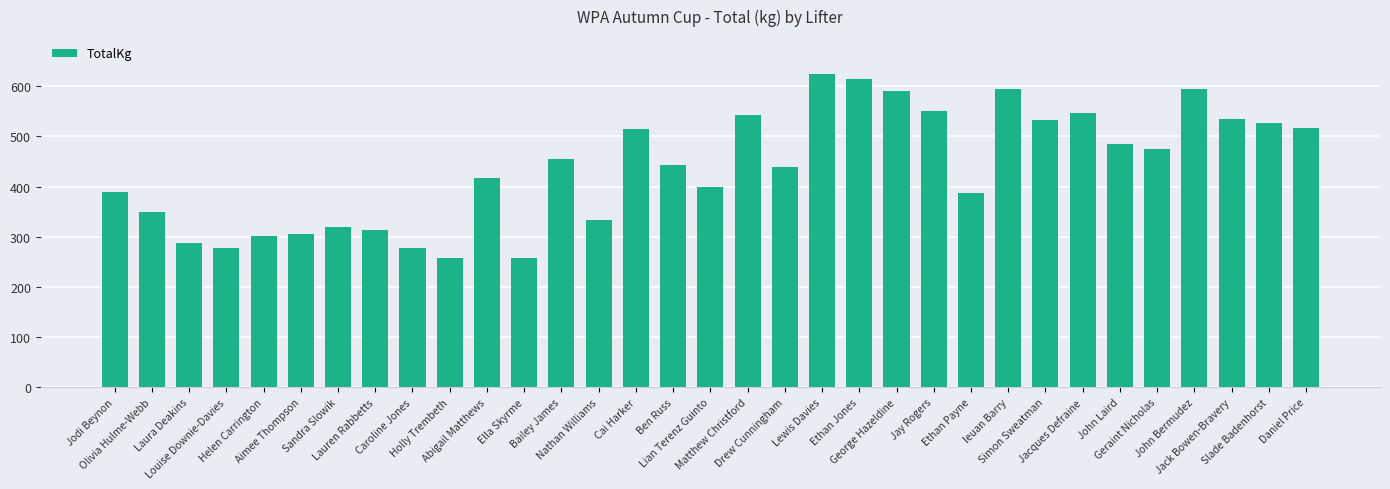

What is the difference between the maximum and minimum values?

367.5